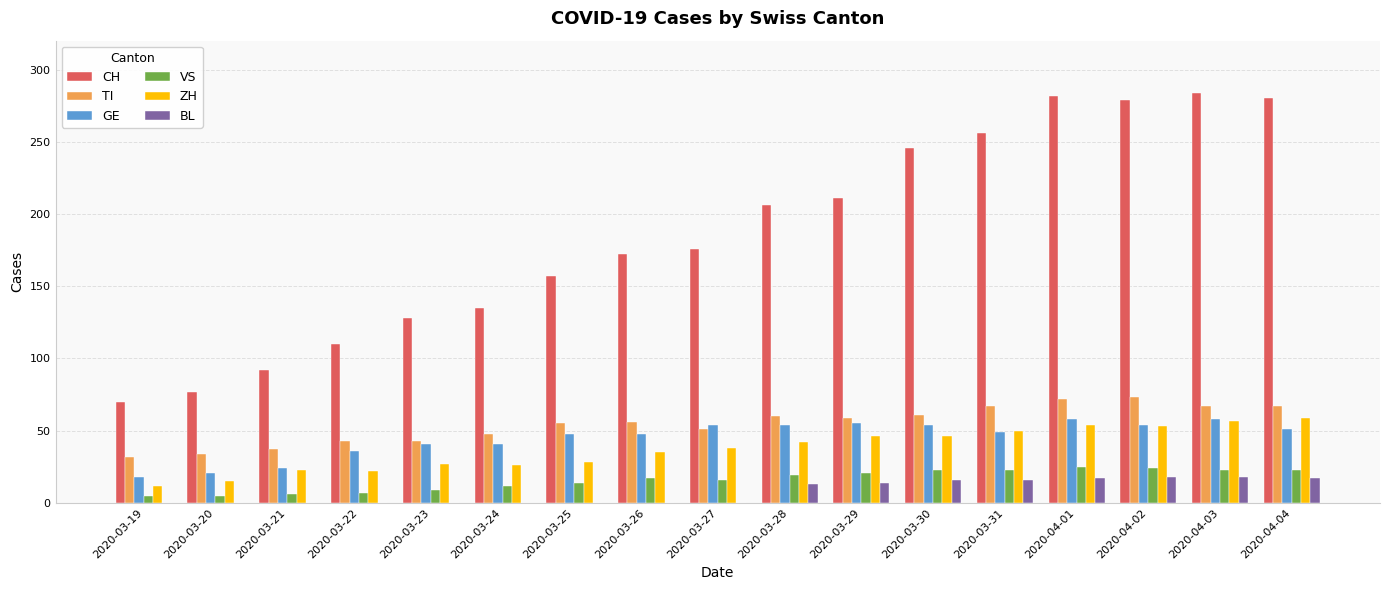

Which series has the largest total across all categories?

CH